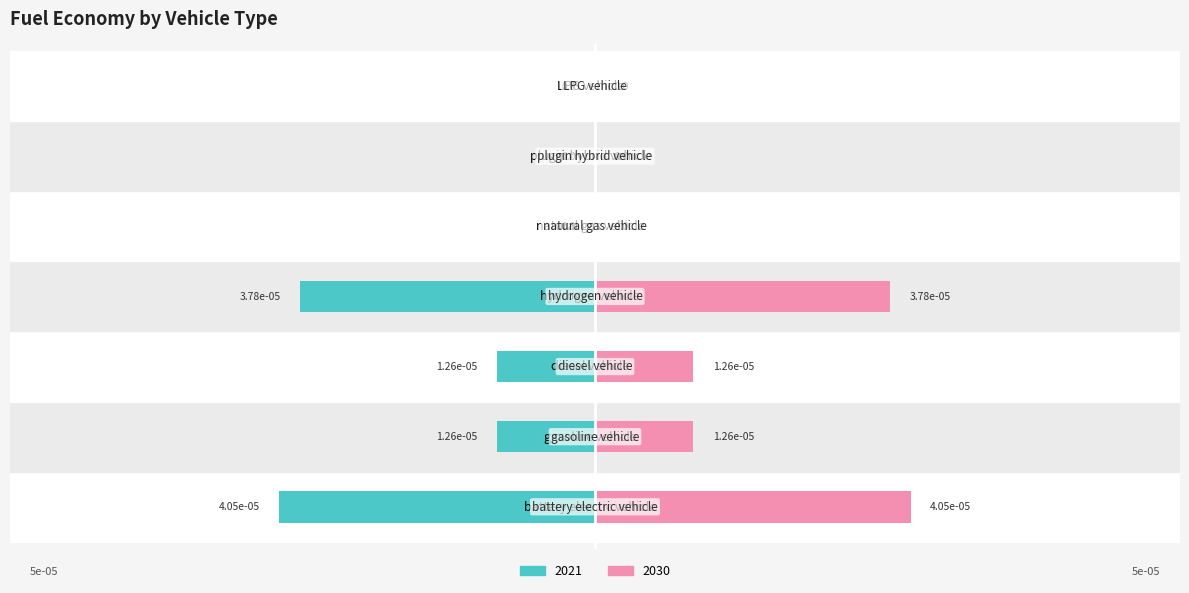

What are all the series names shown in the legend?

2021, 2030